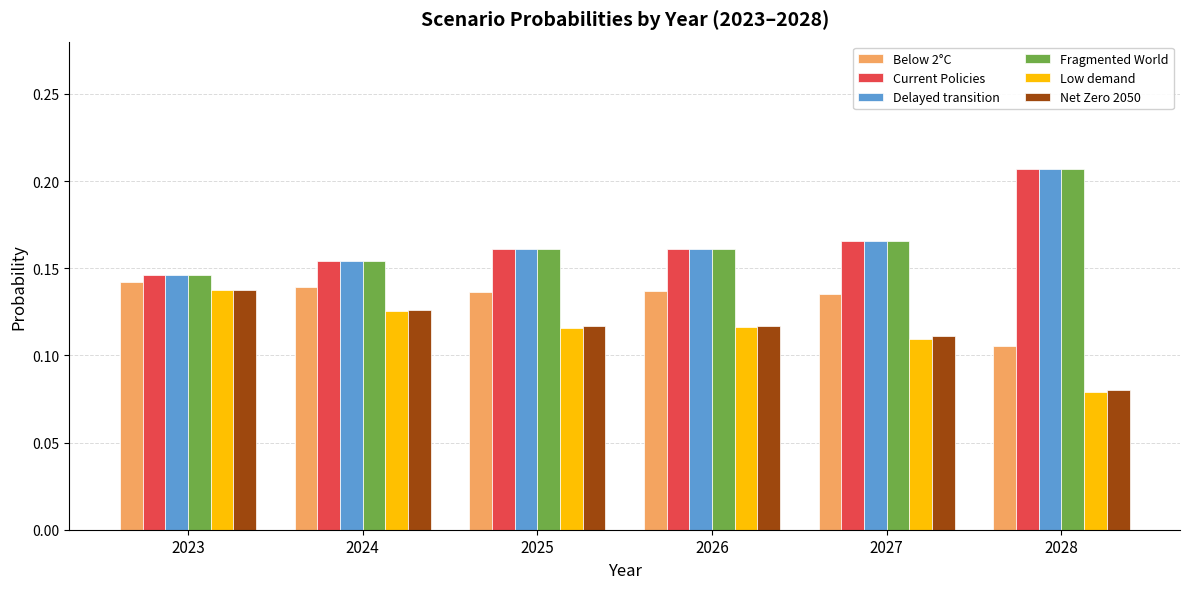

Is the value of Fragmented World at 2025 greater than the value of Low demand at 2023?

Yes